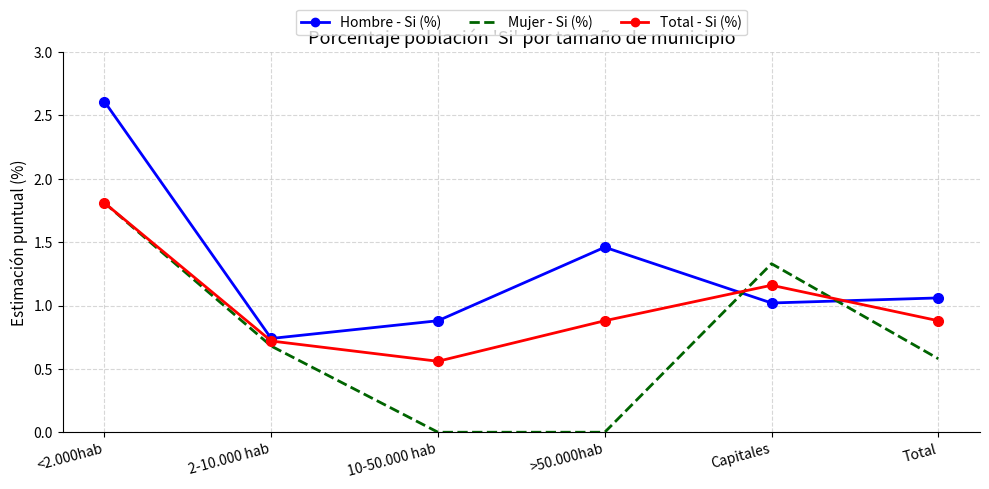

What position from the right is >50.000hab?

3